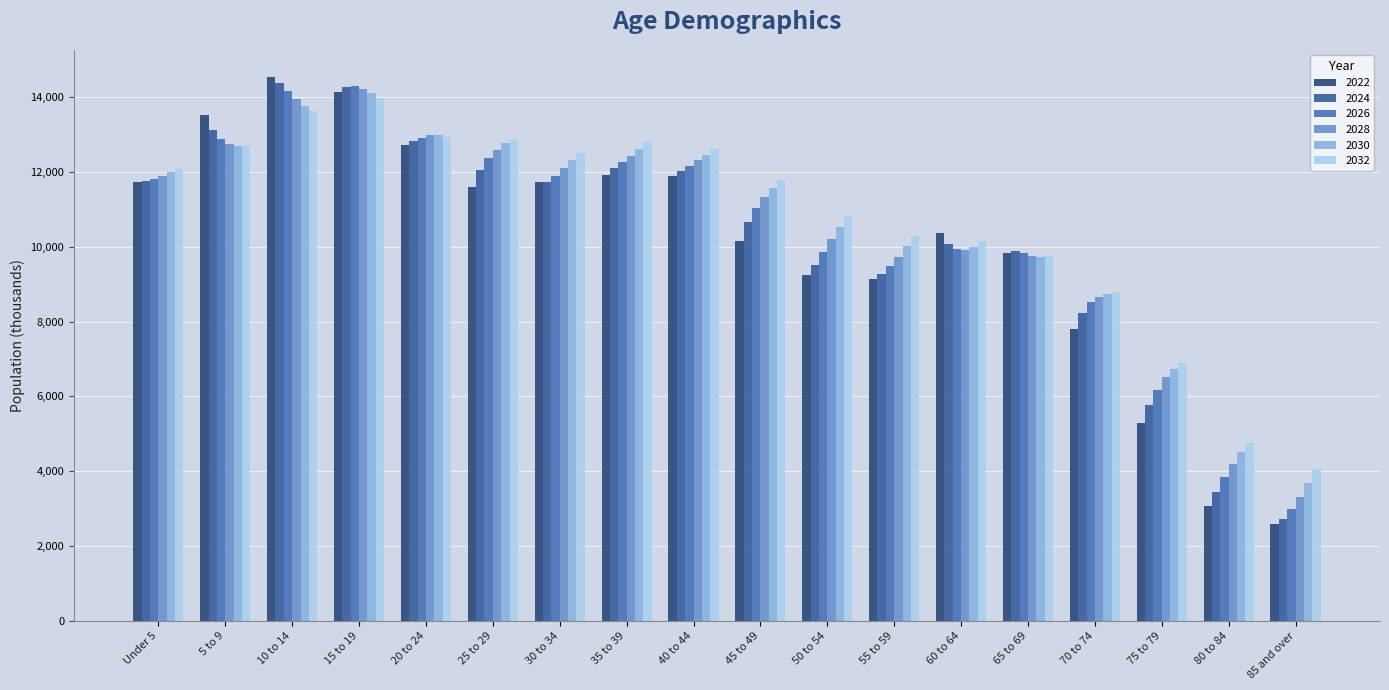

Are the bars grouped side by side (vs. stacked)?

Yes